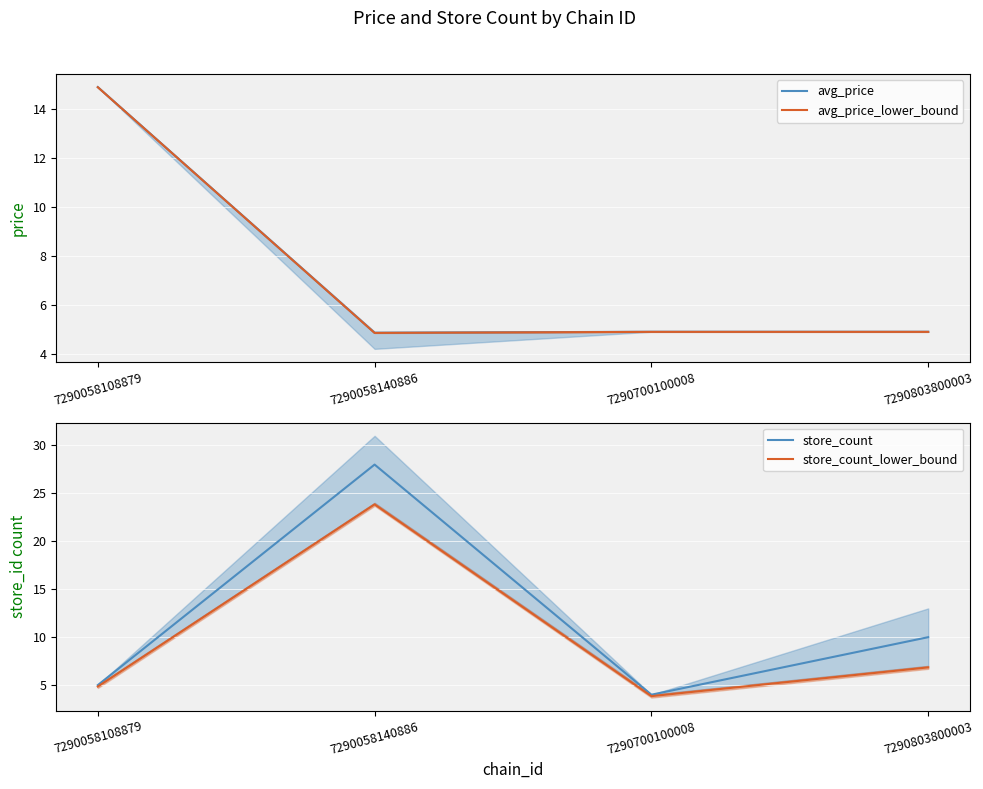

True or false: store_count and store_count_lower_bound cross at least once.

False